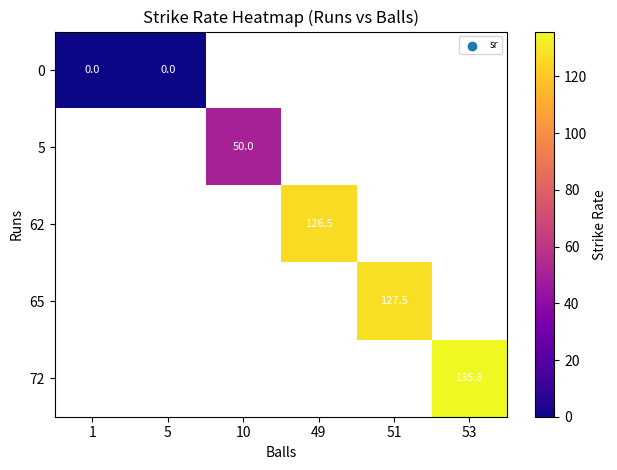

How many data points does each series have?

6